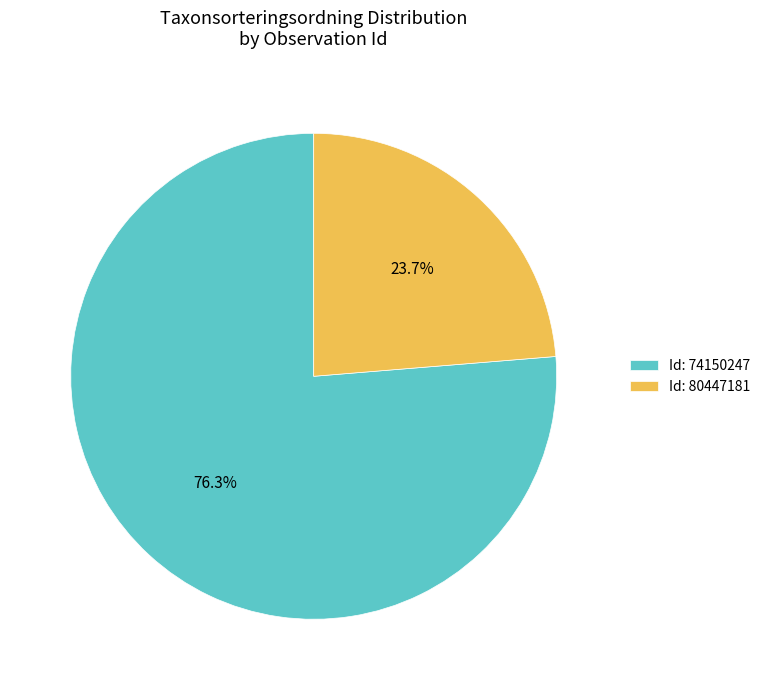

Approximately how many times larger is the value at Id: 80447181 compared to Id: 74150247?

0.3